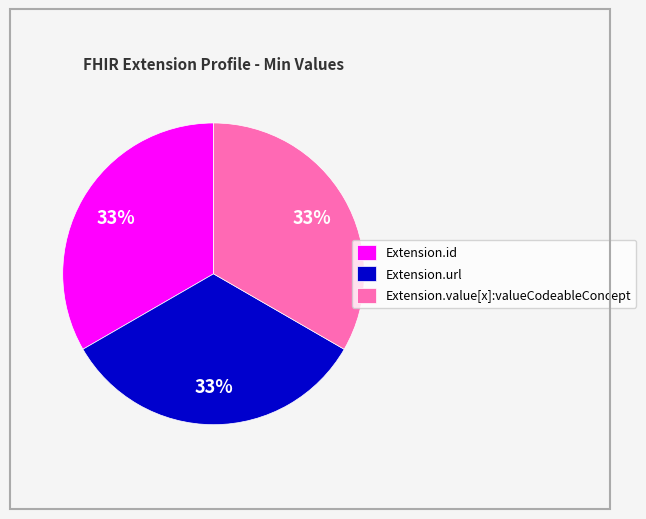

Is there any slice that represents more than half of the pie?

No